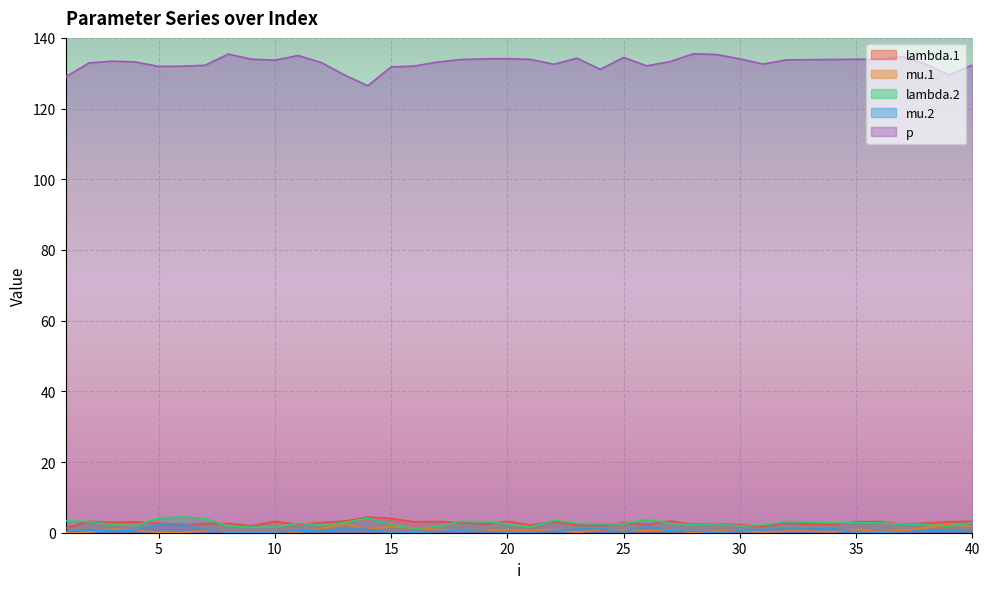

Reading right to left, extract all data points from this chart.

lambda.1: 3.2	3.1	2.7	2.3	3.2	3.0	2.3	2.4	2.7	1.8	2.3	2.6	2.4	3.3	2.3	2.8	2.0	2.1	3.2	2.1	3.2	2.4	2.8	3.2	3.1	4.1	4.5	3.3	2.9	2.4	3.2	1.9	2.6	2.6	2.1	2.7	3.1	2.9	3.2	1.3
mu.1: 1.8	2.3	1.4	0.6	0.3	1.0	0.2	0.4	0.5	0.2	0.4	0.4	0.0	0.9	0.6	0.8	0.9	0.1	0.9	0.5	0.9	0.6	0.5	1.0	1.3	1.7	1.0	2.5	1.2	0.2	0.3	0.2	0.3	0.6	0.0	0.1	0.7	1.0	0.1	0.1
lambda.2: 2.8	1.9	2.3	2.4	2.8	2.8	2.8	3.0	3.1	2.2	1.9	2.5	2.2	2.7	3.7	2.5	2.5	2.7	3.5	1.6	2.5	3.1	3.2	1.7	1.2	2.4	4.2	2.8	2.2	2.7	1.6	1.6	1.9	4.1	4.5	4.1	1.9	2.3	3.1	3.4
mu.2: 0.2	0.8	0.6	0.2	0.1	0.1	1.3	1.0	1.0	1.0	0.5	0.0	0.4	0.6	1.8	0.2	1.1	1.1	0.4	0.2	0.0	0.4	0.6	0.3	0.0	0.1	1.0	1.1	0.7	0.6	0.1	0.1	0.0	0.9	2.5	2.5	0.7	0.7	0.7	0.4
p: 132.3	129.5	132.6	134.7	134.0	134.0	133.9	133.8	133.8	132.6	134.1	135.3	135.5	133.3	132.1	134.5	131.1	134.3	132.5	133.9	134.1	134.1	133.9	133.2	132.0	131.8	126.5	129.5	133.0	135.0	133.7	134.0	135.4	132.2	132.0	131.9	133.2	133.4	132.9	128.9